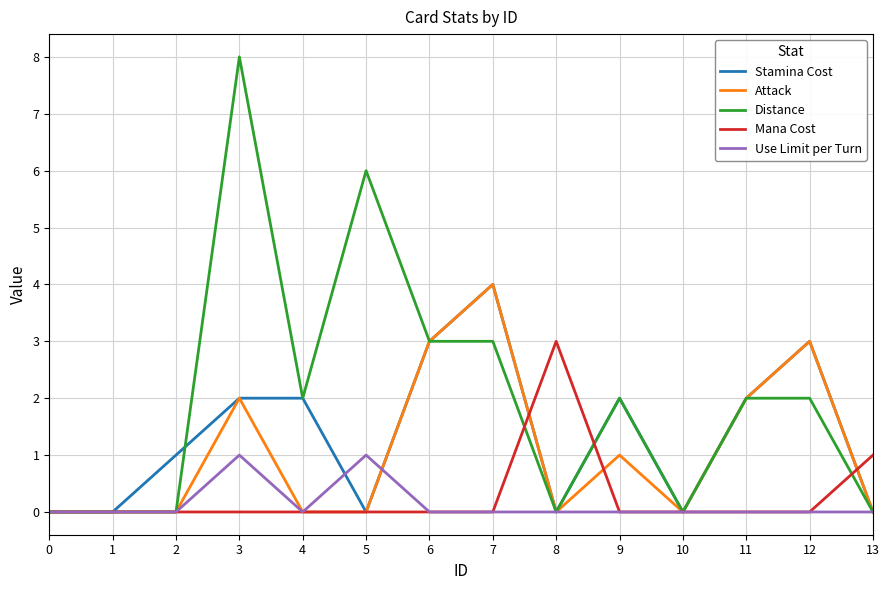

True or false: Use Limit per Turn and Stamina Cost intersect in this chart.

True